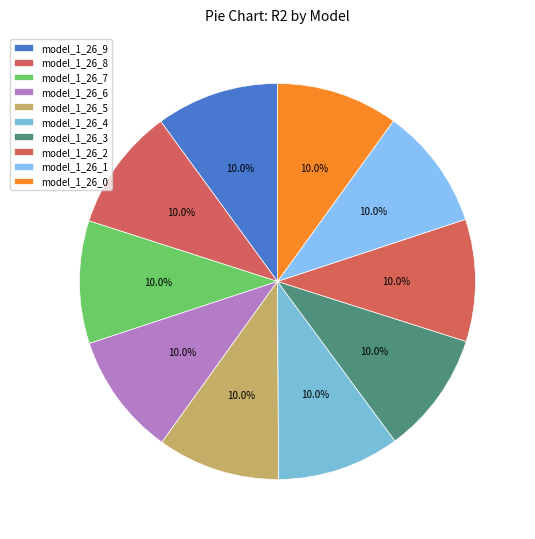

Rank the categories by value from highest to lowest.

model_1_26_9, model_1_26_8, model_1_26_7, model_1_26_6, model_1_26_5, model_1_26_4, model_1_26_3, model_1_26_2, model_1_26_1, model_1_26_0